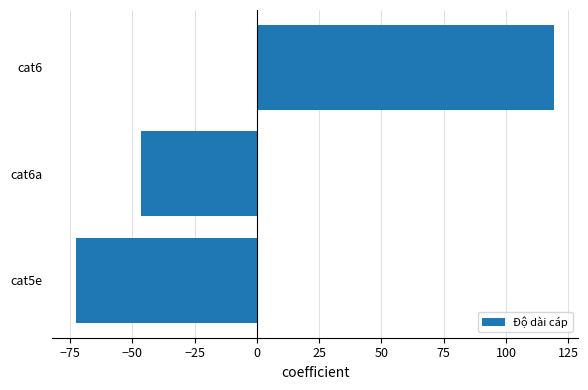

At which label is the value closest to 23?

cat6a